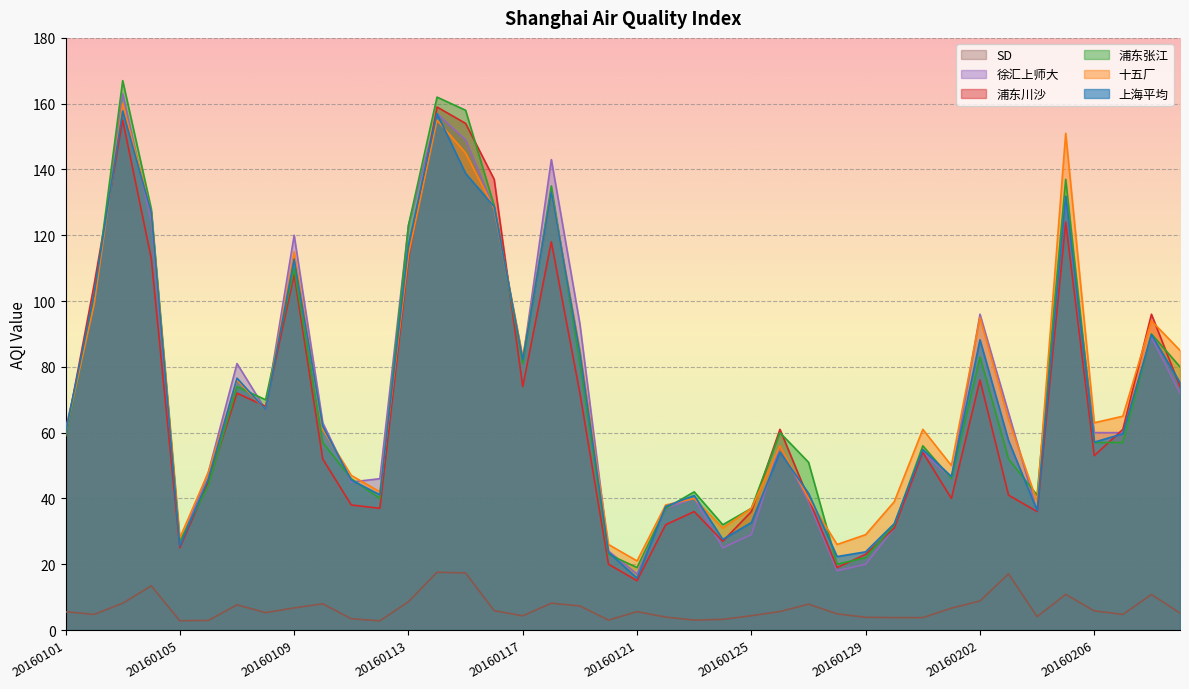

Reading left to right, list all the values displayed in this chart.

上海平均: 59.9	102.2	157.8	127.0	25.6	46.0	76.6	67.0	112.8	62.0	45.6	41.1	117.0	157.0	138.8	128.7	82.2	133.1	84.3	23.6	15.8	37.6	40.9	27.6	32.7	54.1	41.6	22.3	23.8	32.3	54.9	46.7	88.2	57.6	36.3	131.9	57.1	59.7	89.8	75.2
十五厂: 60.0	99.0	160.0	127.0	28.0	48.0	76.0	67.0	115.0	61.0	47.0	42.0	114.0	155.0	145.0	128.0	83.0	133.0	85.0	26.0	21.0	38.0	40.0	31.0	37.0	56.0	40.0	26.0	29.0	39.0	61.0	50.0	95.0	64.0	39.0	151.0	63.0	65.0	94.0	85.0
浦东张江: 59.0	100.0	167.0	128.0	27.0	44.0	74.0	70.0	110.0	57.0	46.0	40.0	123.0	162.0	158.0	129.0	81.0	135.0	81.0	23.0	19.0	37.0	42.0	32.0	37.0	60.0	51.0	20.0	22.0	32.0	56.0	46.0	83.0	52.0	41.0	137.0	57.0	57.0	90.0	80.0
浦东川沙: 59.0	105.0	155.0	113.0	25.0	45.0	72.0	68.0	108.0	52.0	38.0	37.0	113.0	159.0	154.0	137.0	74.0	118.0	72.0	20.0	15.0	32.0	36.0	27.0	36.0	61.0	40.0	19.0	23.0	31.0	54.0	40.0	76.0	41.0	36.0	124.0	53.0	61.0	96.0	74.0
徐汇上师大: 61.0	99.0	163.0	124.0	26.0	48.0	81.0	67.0	120.0	63.0	45.0	46.0	123.0	157.0	149.0	128.0	82.0	143.0	93.0	24.0	17.0	37.0	40.0	25.0	29.0	56.0	39.0	18.0	20.0	31.0	54.0	46.0	96.0	66.0	36.0	131.0	60.0	60.0	89.0	72.0
SD: 5.6	4.7	8.1	13.4	2.8	2.9	7.7	5.3	6.7	8.0	3.4	2.8	8.6	17.6	17.4	5.9	4.3	8.2	7.3	3.0	5.6	3.9	3.0	3.2	4.4	5.6	7.9	4.9	3.9	3.8	3.8	6.7	8.8	17.1	4.1	10.8	5.8	4.7	10.8	5.2